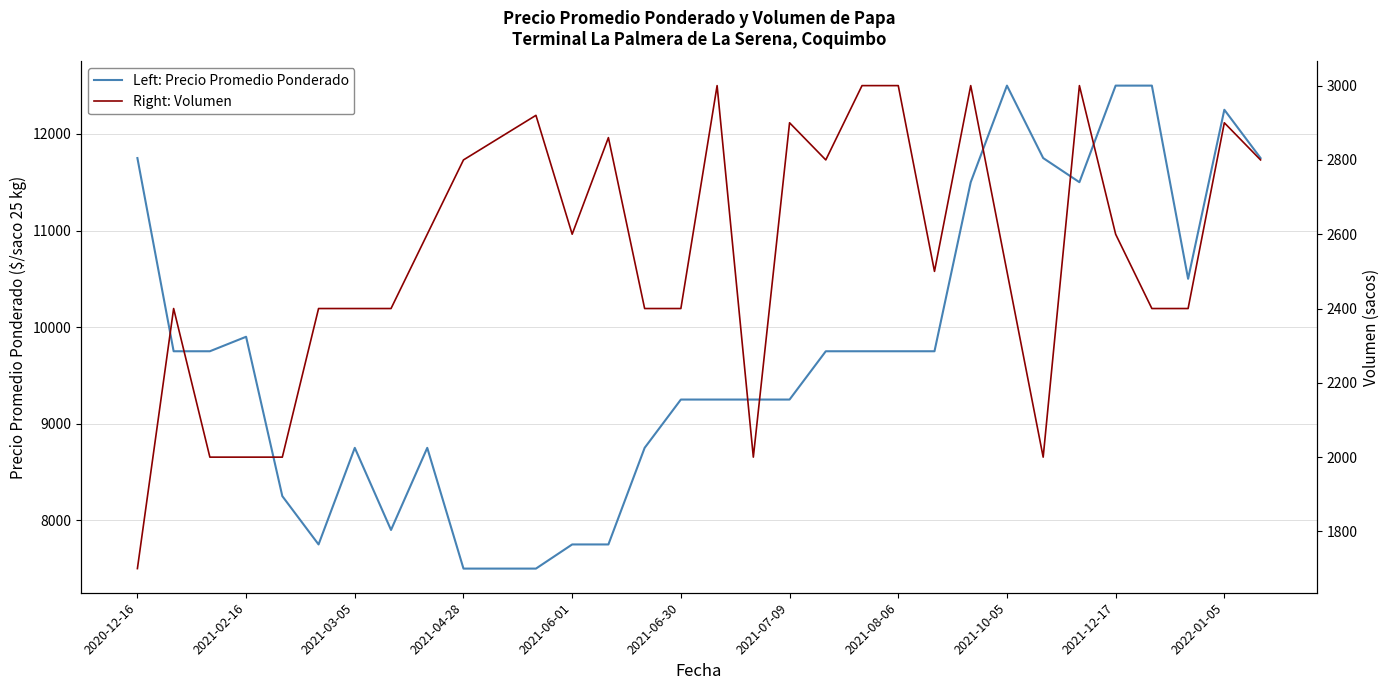

The value of Left: Precio Promedio Ponderado at 2021-08-06 is 5838. True or false?

False